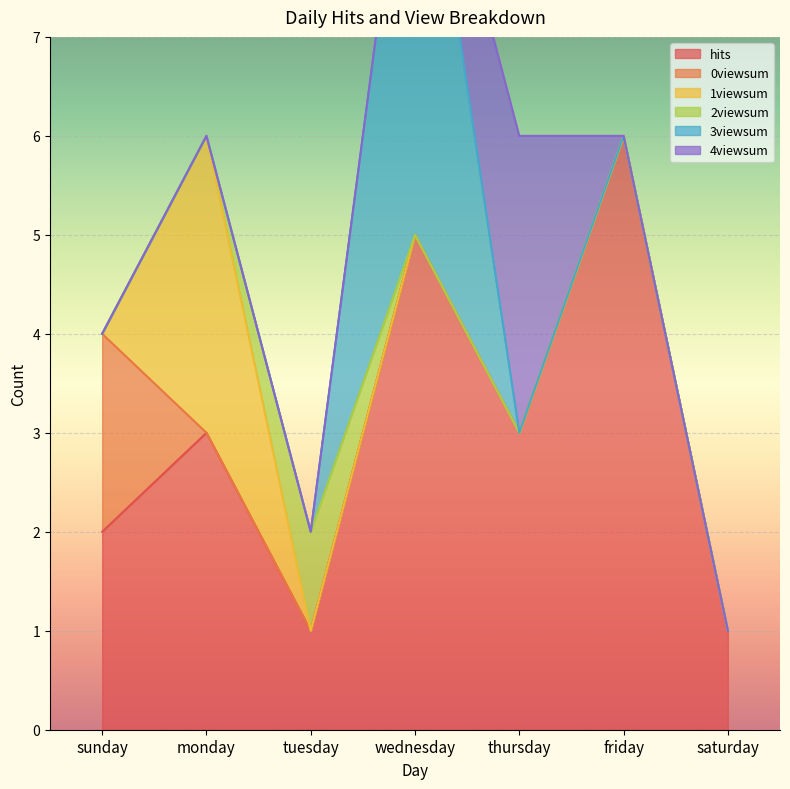

Rank the series by their maximum value, from highest to lowest.

hits, 3viewsum, 1viewsum, 4viewsum, 0viewsum, 2viewsum